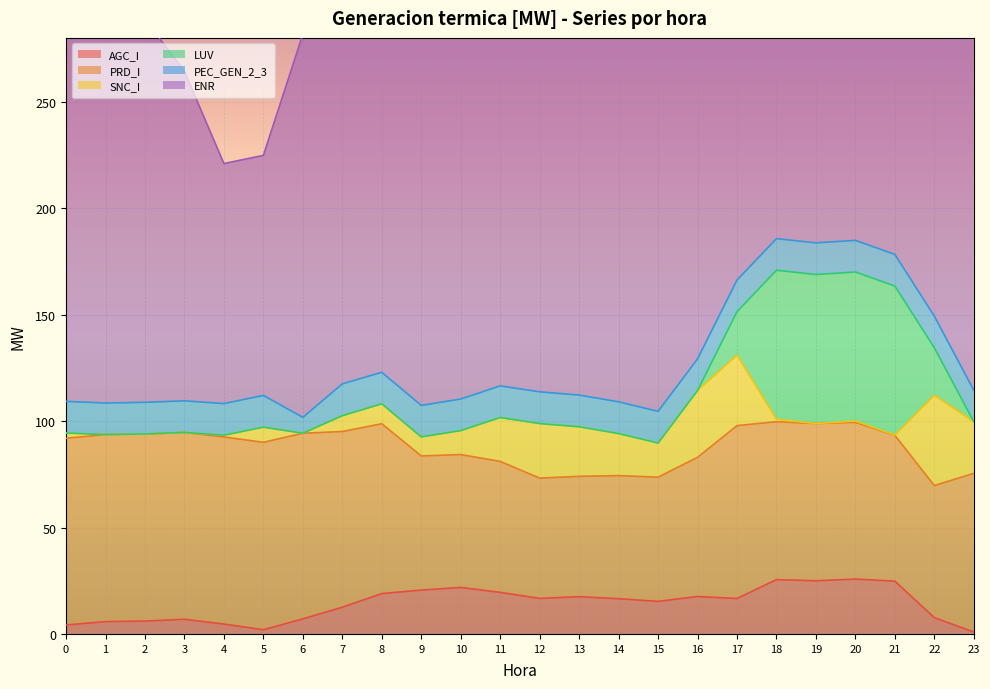

Rank the categories by PRD_I value from lowest to highest.

12, 13, 14, 15, 11, 22, 10, 9, 16, 21, 20, 19, 18, 23, 8, 17, 7, 6, 0, 3, 1, 4, 2, 5